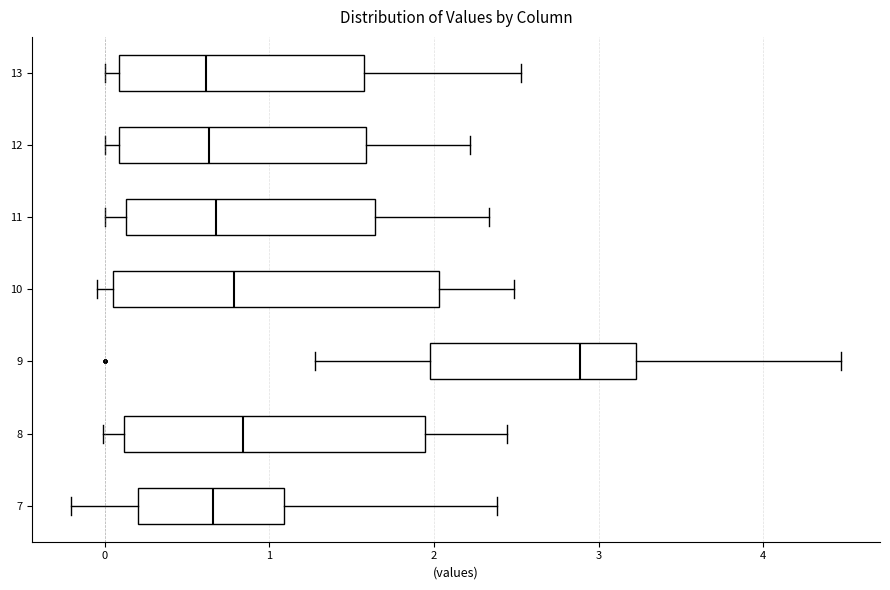

Reading bottom to top, read every box against the x-axis: the position of its median line, the range the box covers, and the ends of its whiskers. The values are not printed on the chart, so give them approximately, as read against the axis.

7: median 0.7, box 0.2 to 1.1, whiskers -0.2 to 2.4
8: median 0.8, box 0.1 to 1.9, whiskers 0.0 to 2.4
9: median 2.9, box 2.0 to 3.2, whiskers 1.3 to 4.5
10: median 0.8, box 0.1 to 2.0, whiskers 0.0 to 2.5
11: median 0.7, box 0.1 to 1.6, whiskers 0.0 to 2.3
12: median 0.6, box 0.1 to 1.6, whiskers 0.0 to 2.2
13: median 0.6, box 0.1 to 1.6, whiskers 0.0 to 2.5